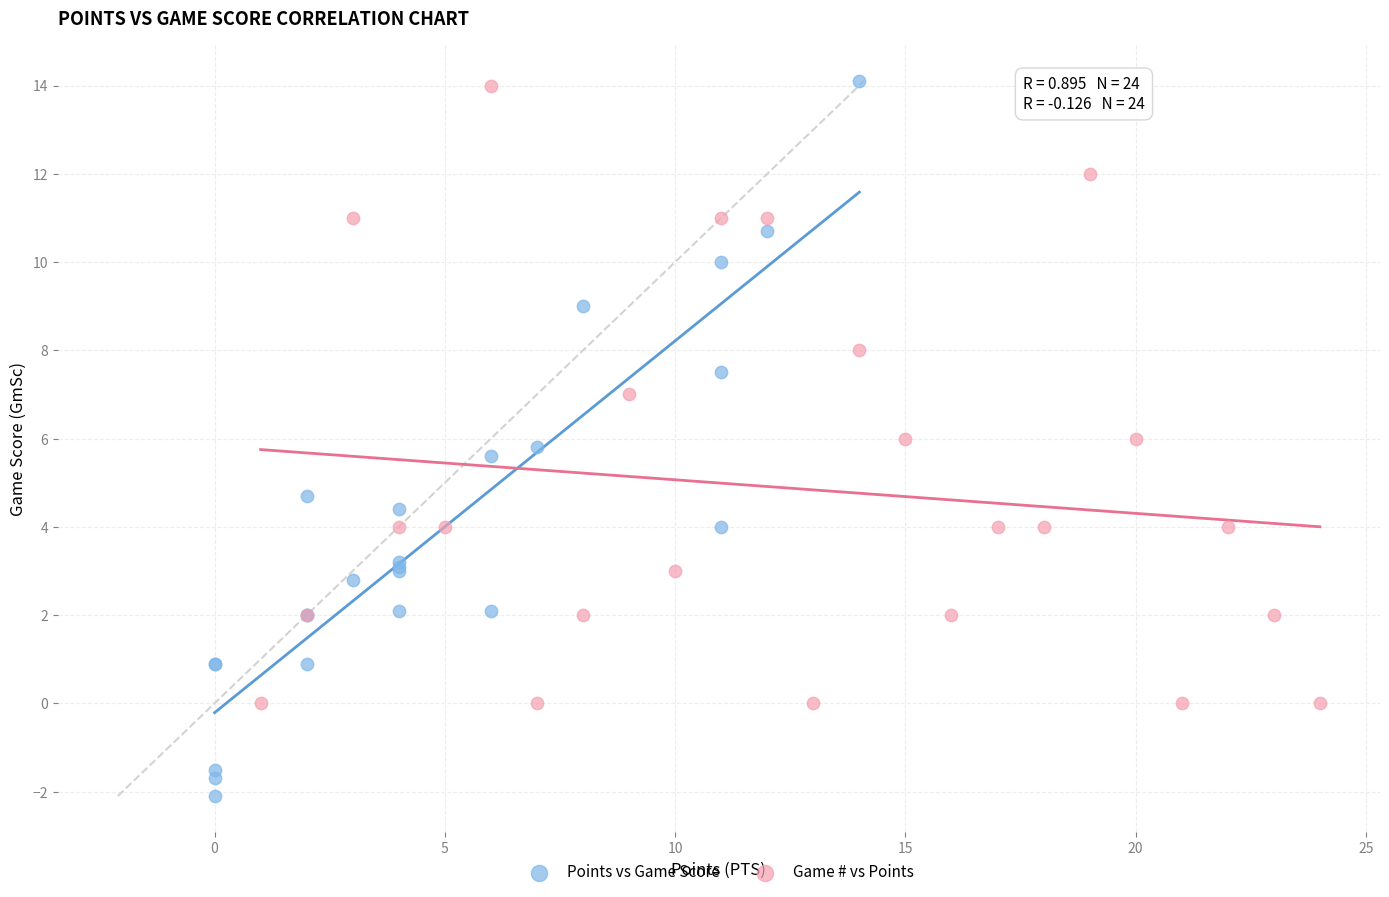

Which series contains the lowest Y value?

Points vs Game Score